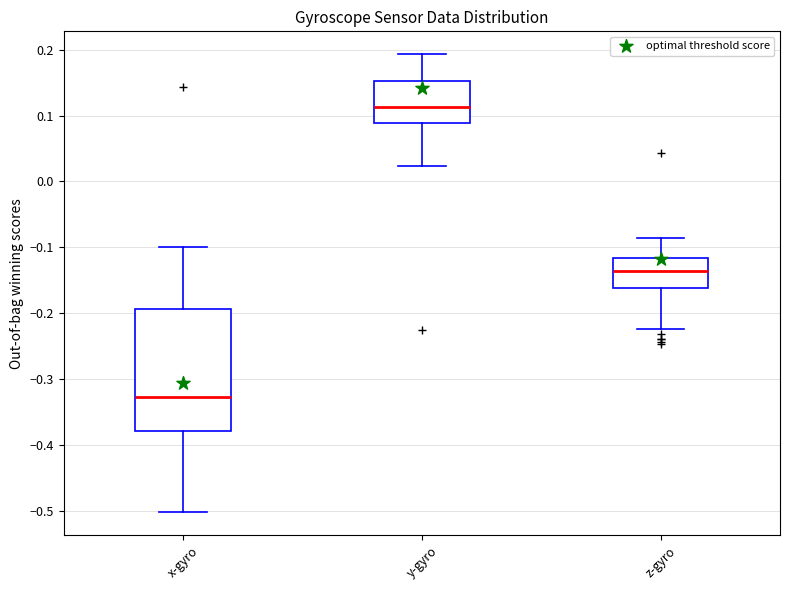

Comparing the boxes themselves (not the whiskers), which one is the tallest?

x-gyro